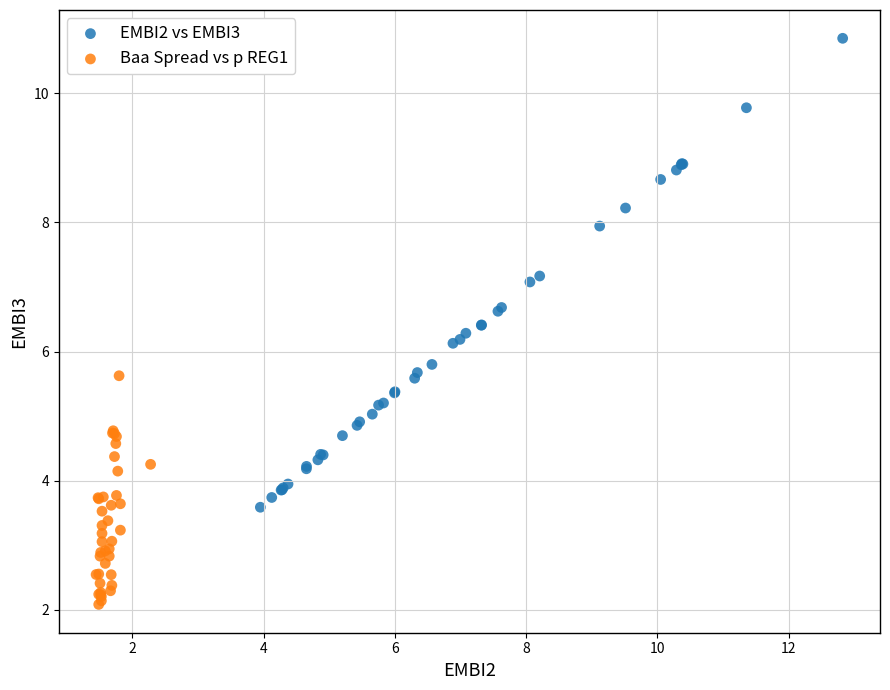

Which series has the largest Y range (max minus min)?

EMBI2 vs EMBI3